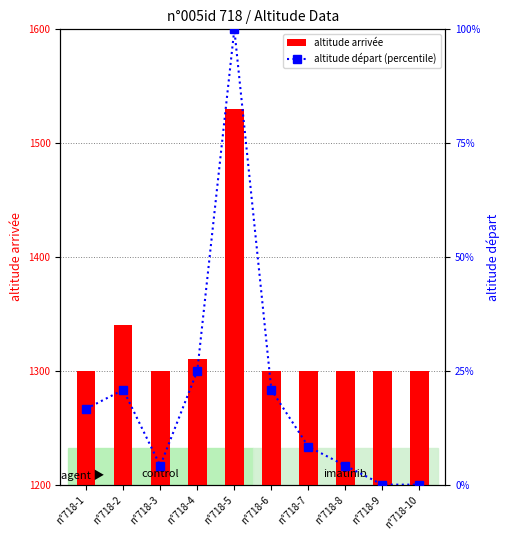

What is the total value across all series at n°718-2?

1360.8